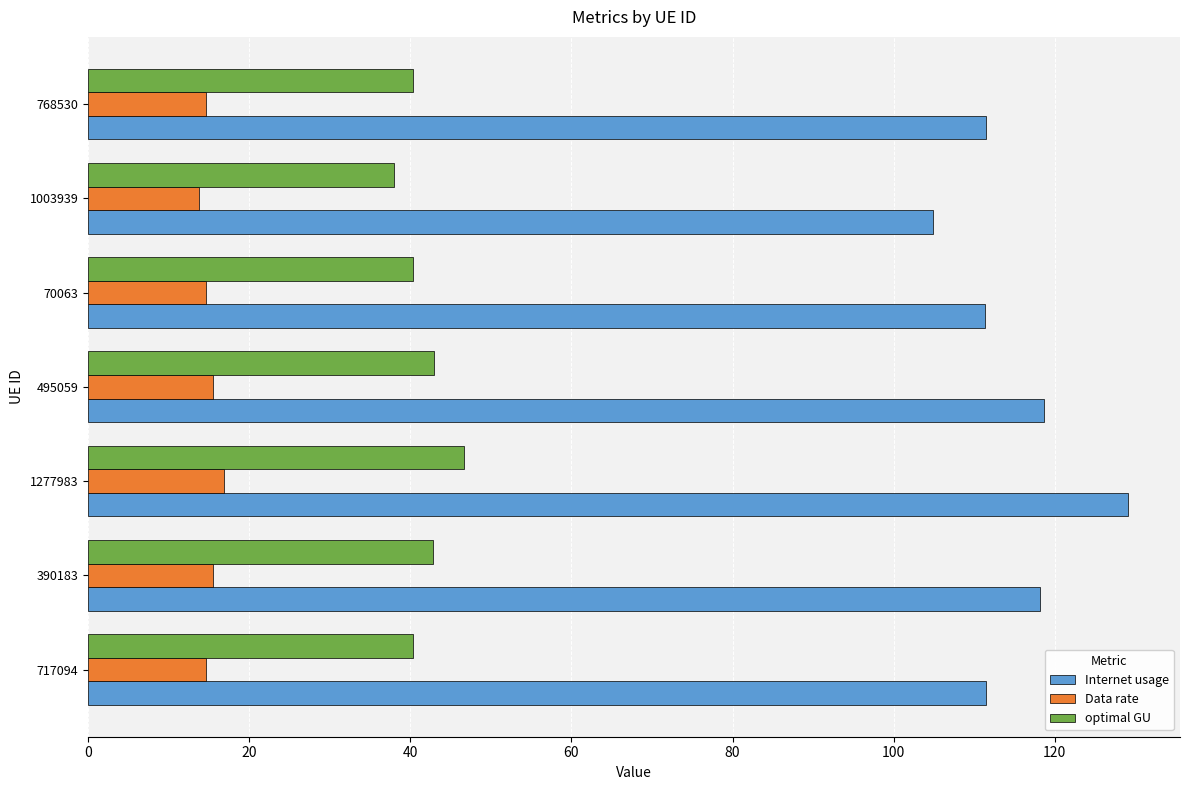

At 1003939, list the series in order from smallest to largest.

Data rate, optimal GU, Internet usage